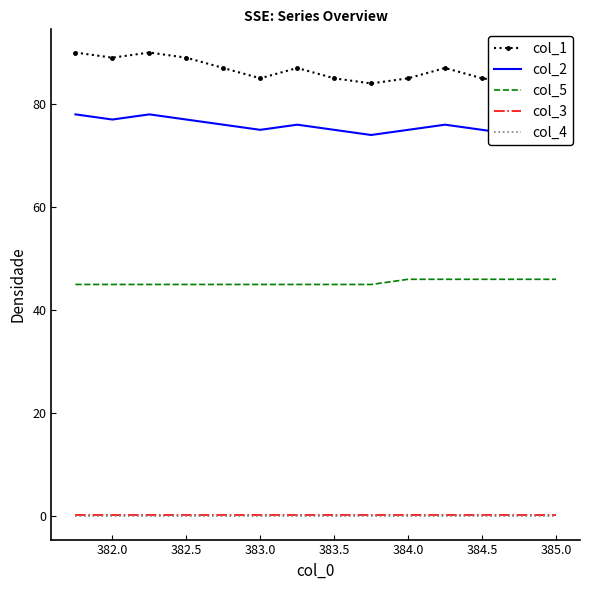

What is the value of the col_3 point at the 13th from the left?

0.2